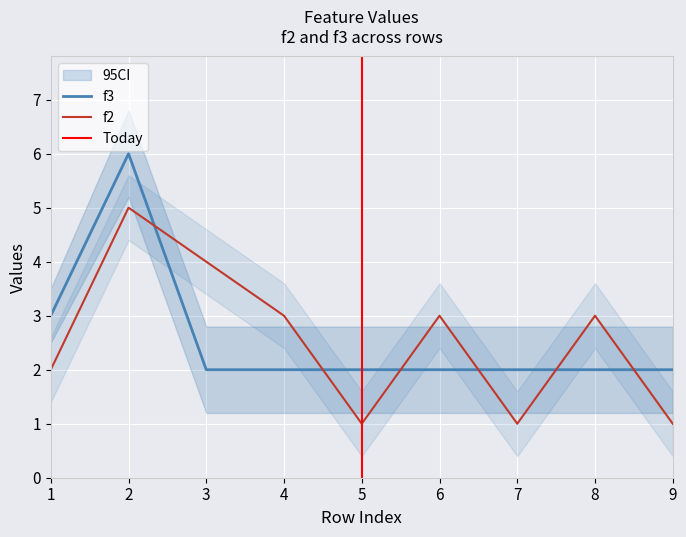

How many values in the f2 series are below 3?

4